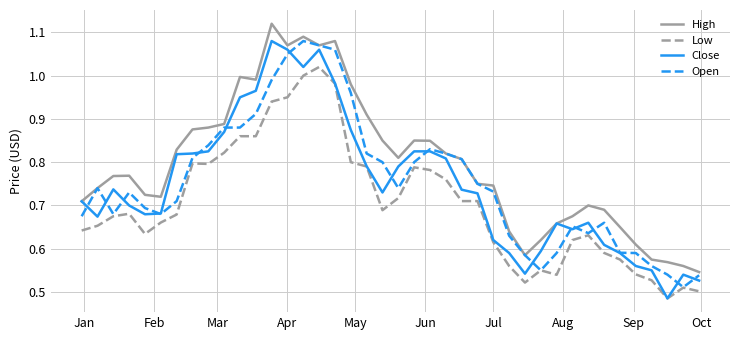

Which series has the largest total across all categories?

High